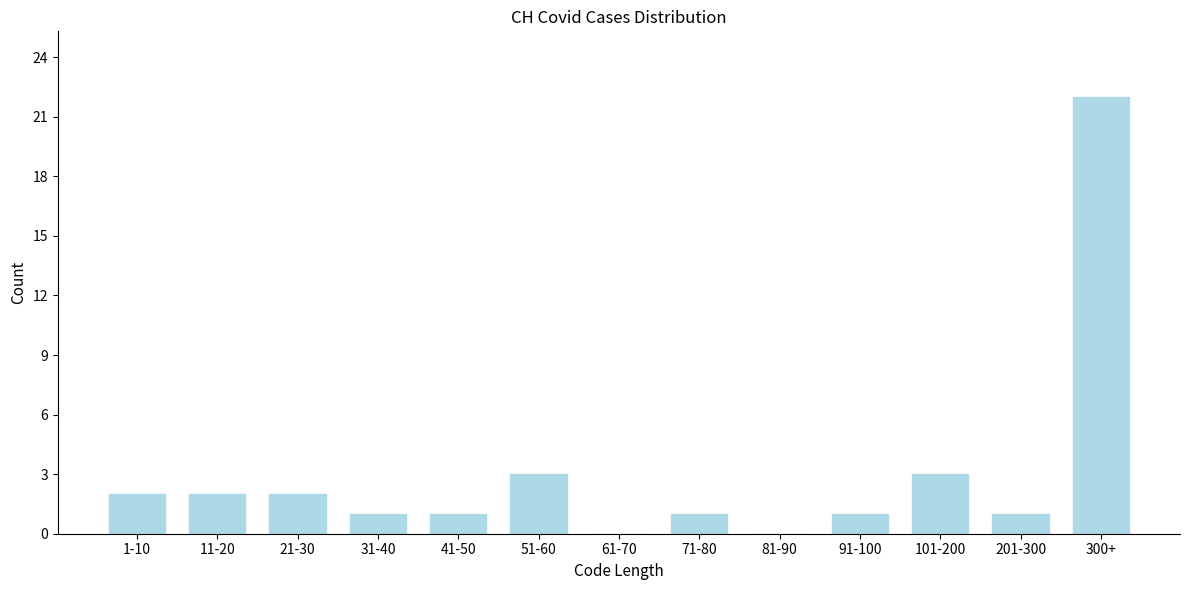

Reading right to left, list all the values displayed in this chart.

300+=22	201-300=1	101-200=3	91-100=1	81-90=0	71-80=1	61-70=0	51-60=3	41-50=1	31-40=1	21-30=2	11-20=2	1-10=2